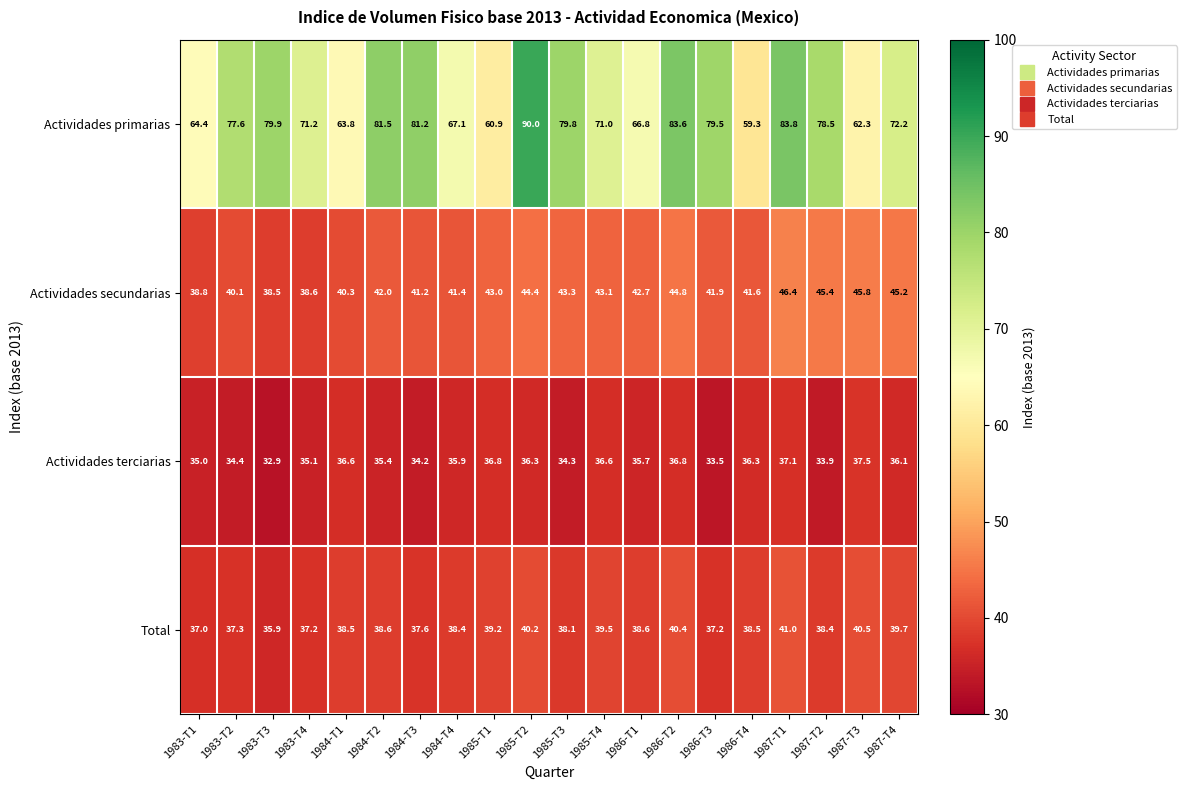

Which category has the lowest value across all series?

1983-T3